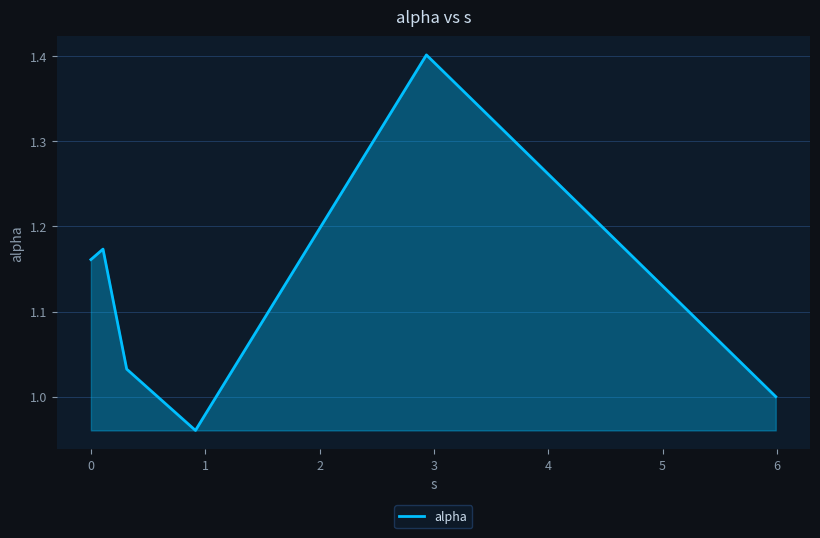

What is the maximum value shown in the chart?

1.4